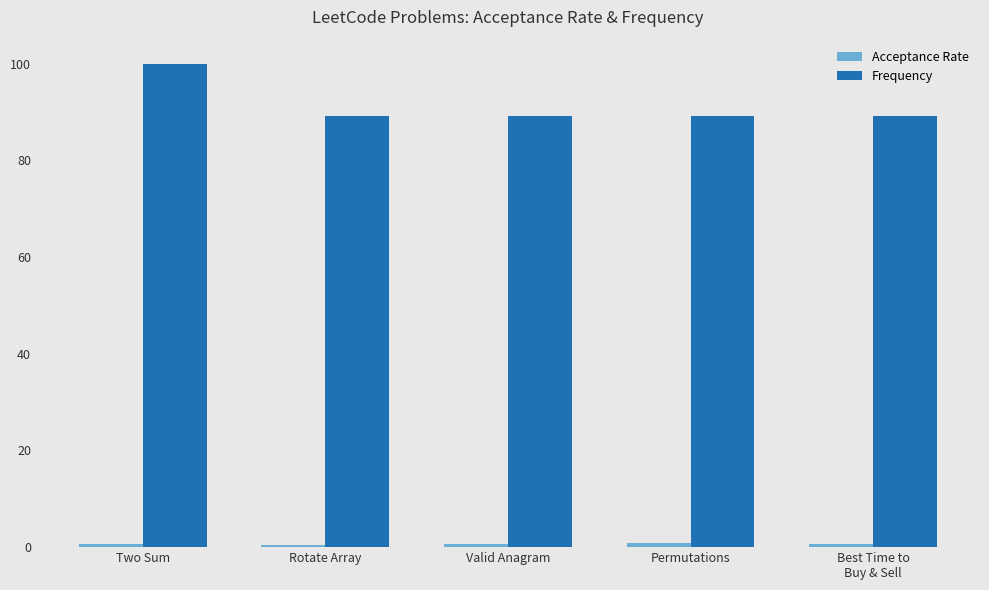

How many categories are shown in the chart?

5